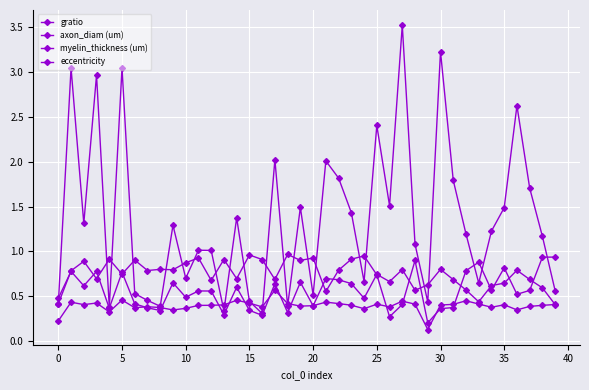

How many interior local valleys does the eccentricity series have?

13